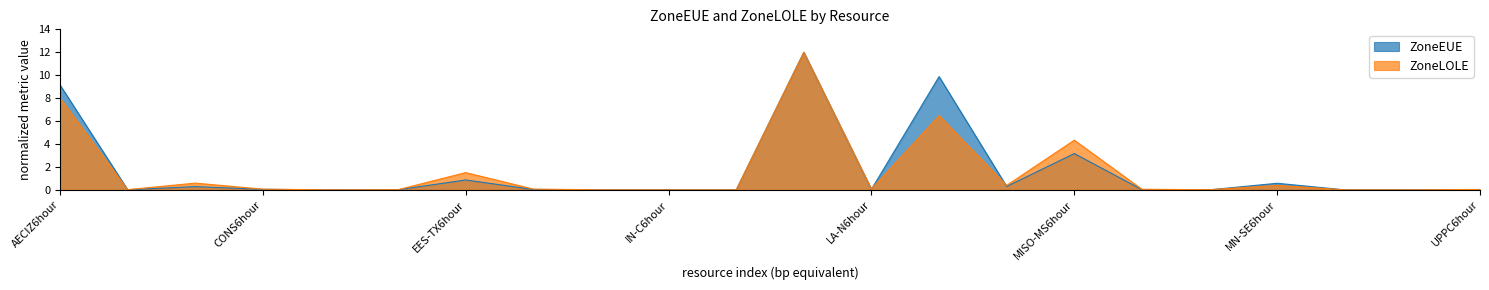

Reading left to right, extract all data points from this chart.

ZoneEUE: AECIZ6hour=9.1	ATC6hour=0.0	CBPC-NIPCO6hour=0.3	CONS6hour=0.0	DECO6hour=0.0	EES-ARK6hour=0.0	EES-TX6hour=0.9	IA-E6hour=0.0	IL-C6hour=0.0	IN-C6hour=0.0	IN-S6hour=0.0	LA-GULF6hour=12.0	LA-N6hour=0.0	MEC6hour=9.9	MISO-MO6hour=0.3	MISO-MS6hour=3.2	MN-C6hour=0.0	MN-NE6hour=0.0	MN-SE6hour=0.6	NIPS6hour=0.0	SIPC6hour=0.0	UPPC6hour=0.0
ZoneLOLE: AECIZ6hour=8.0	ATC6hour=0.0	CBPC-NIPCO6hour=0.6	CONS6hour=0.1	DECO6hour=0.0	EES-ARK6hour=0.0	EES-TX6hour=1.5	IA-E6hour=0.1	IL-C6hour=0.0	IN-C6hour=0.0	IN-S6hour=0.0	LA-GULF6hour=12.0	LA-N6hour=0.1	MEC6hour=6.5	MISO-MO6hour=0.4	MISO-MS6hour=4.3	MN-C6hour=0.1	MN-NE6hour=0.0	MN-SE6hour=0.4	NIPS6hour=0.0	SIPC6hour=0.0	UPPC6hour=0.0